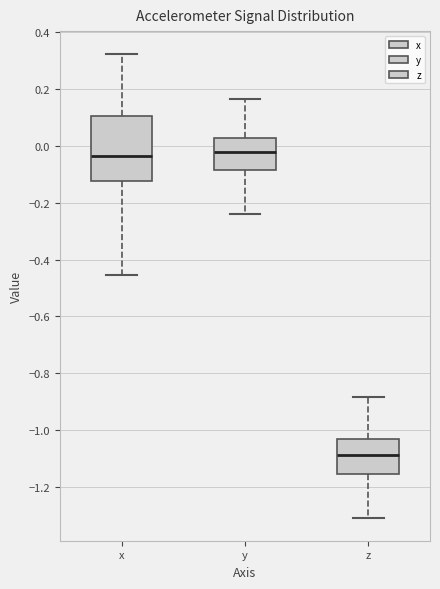

Reading left to right, read every box against the y-axis: the position of its median line, the range the box covers, and the ends of its whiskers. The values are not printed on the chart, so give them approximately, as read against the axis.

x: median -0.04, box -0.12 to 0.10, whiskers -0.46 to 0.32
y: median -0.02, box -0.08 to 0.02, whiskers -0.24 to 0.16
z: median -1.08, box -1.16 to -1.04, whiskers -1.30 to -0.88